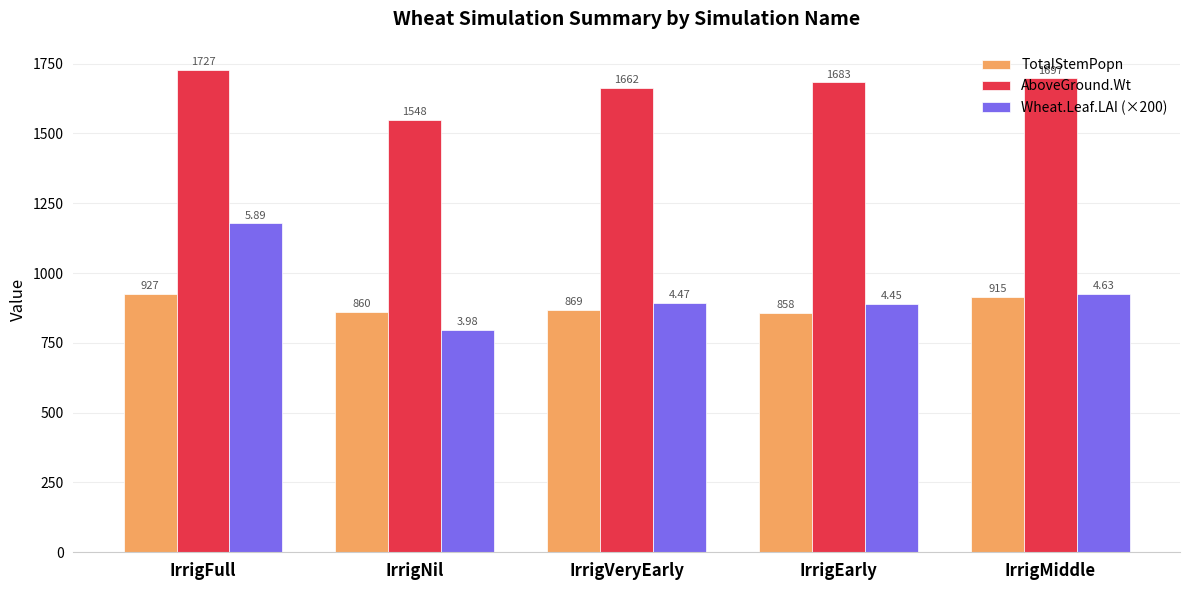

True or false: AboveGround.Wt has a value of 830.9 at IrrigVeryEarly.

False